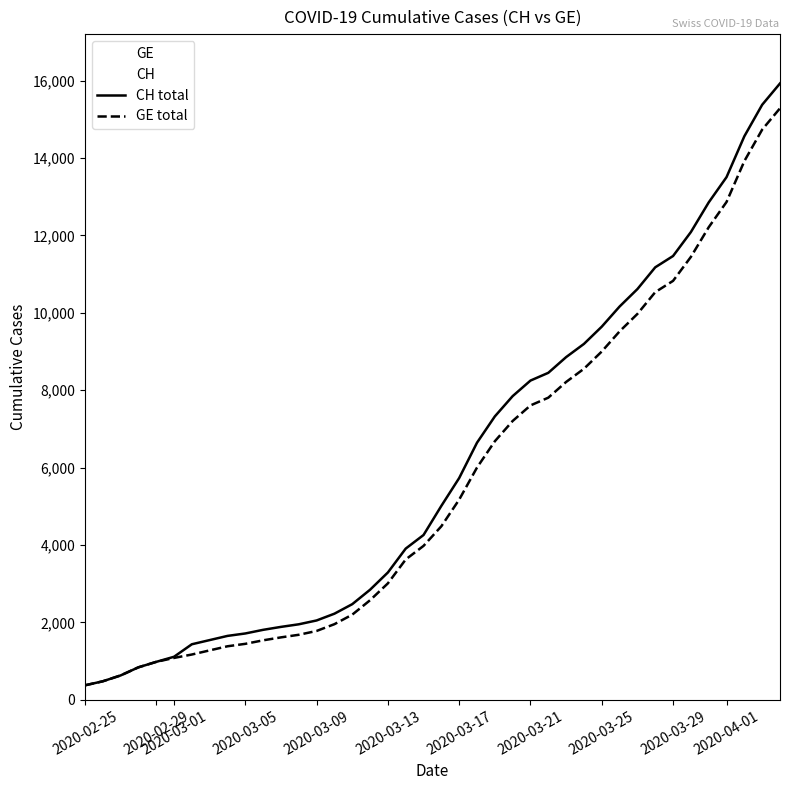

What is the lowest value of the CH total series?

375